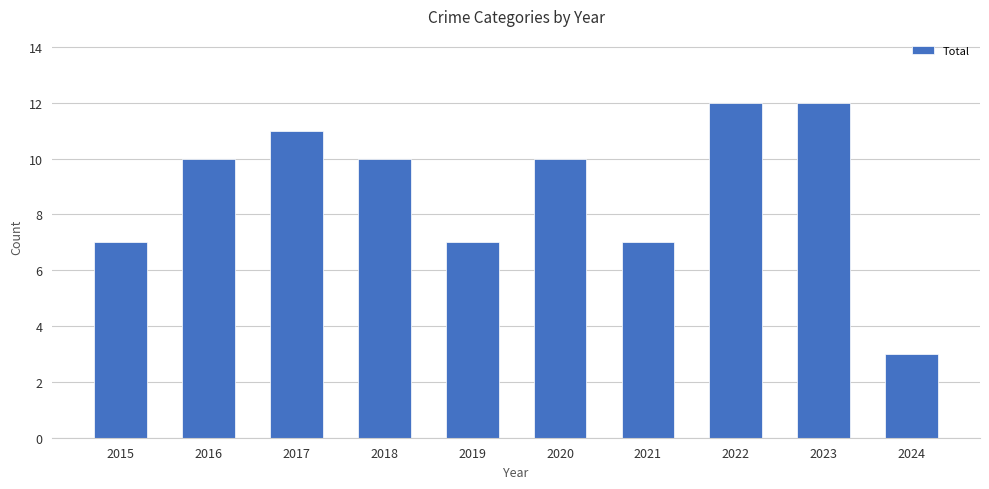

The chart shows a value of 13 at 2016. True or false?

False